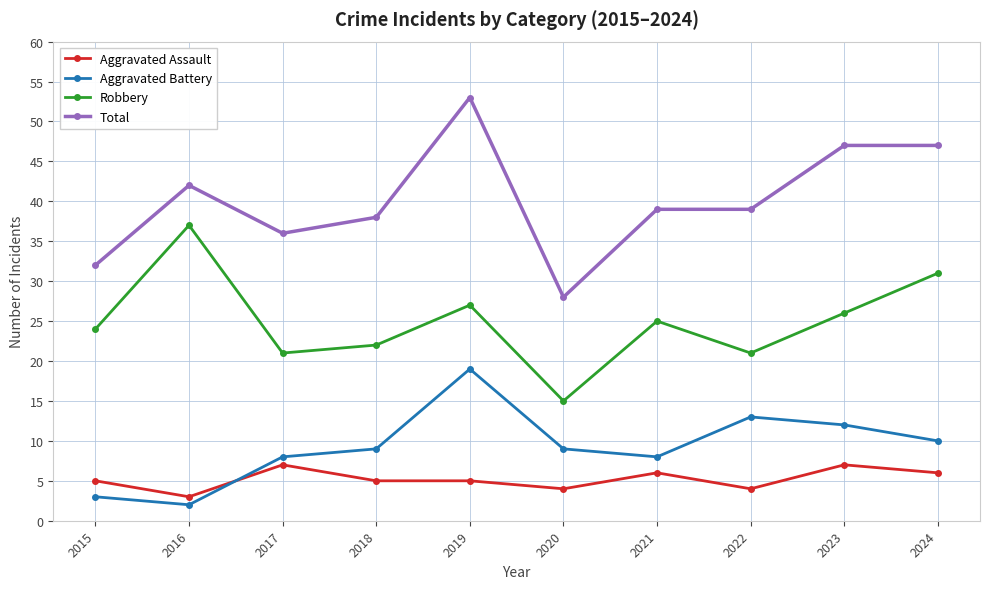

What is the sum of the Aggravated Assault values at 2017 and 2020?

11